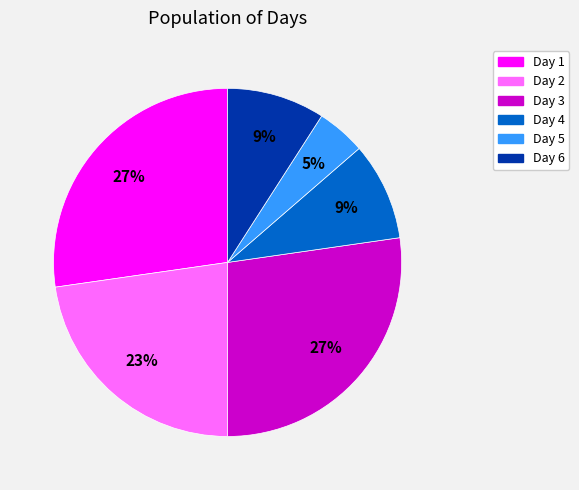

Is there any slice that represents more than half of the pie?

No